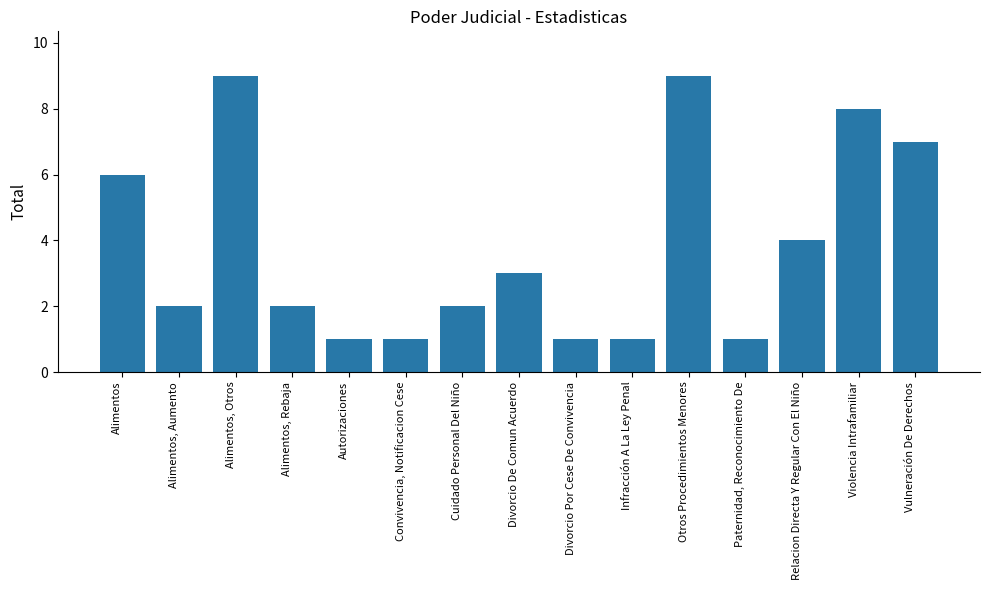

How many values are between 1 and 7?

12